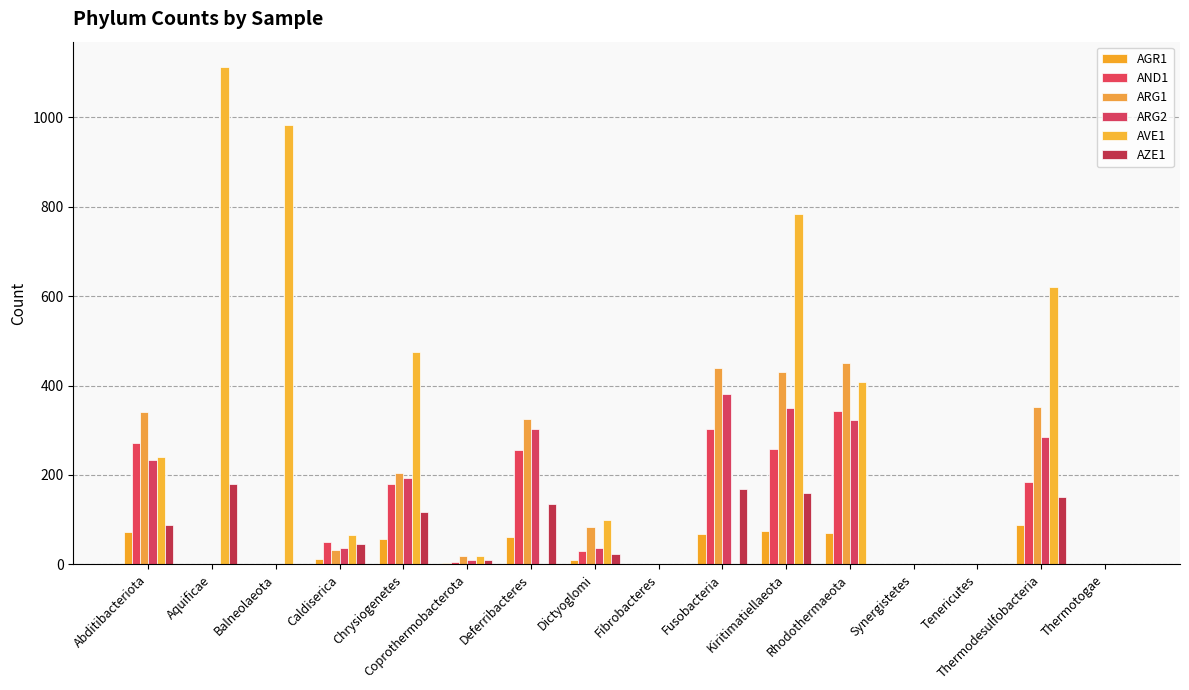

How many categories are shown in the chart?

16